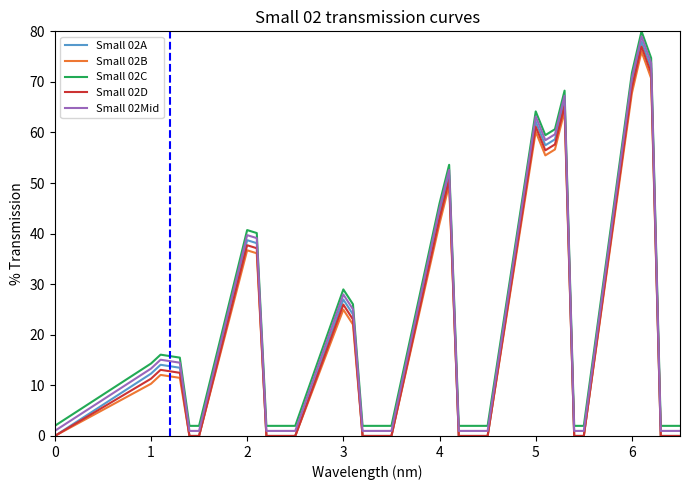

True or false: Small 02Mid and Small 02A intersect in this chart.

False